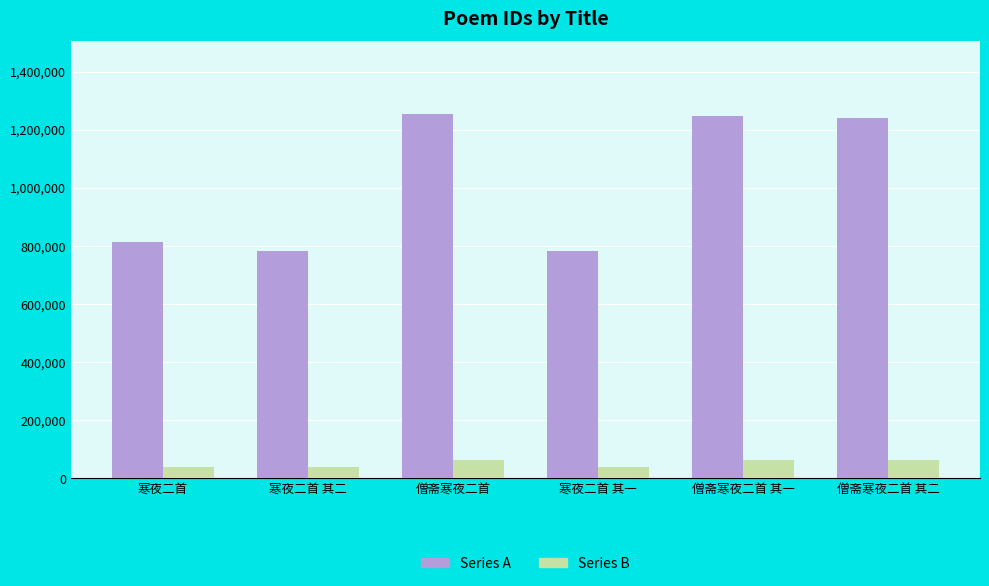

Are the bars grouped side by side (vs. stacked)?

Yes